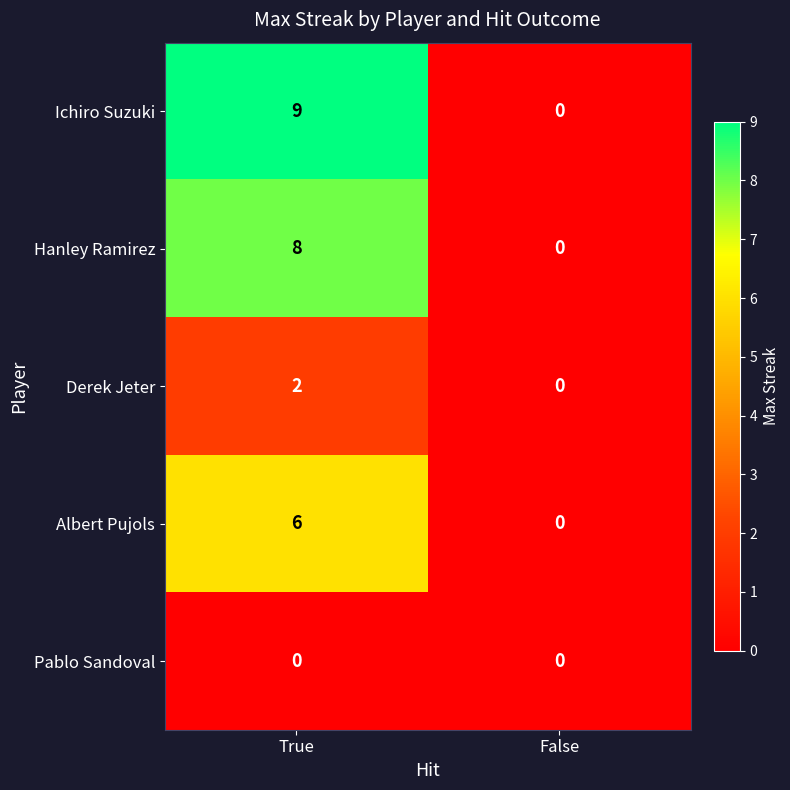

Reading left to right, extract all data points from this chart.

Ichiro Suzuki: True=9	False=0
Hanley Ramirez: True=8	False=0
Derek Jeter: True=2	False=0
Albert Pujols: True=6	False=0
Pablo Sandoval: True=0	False=0